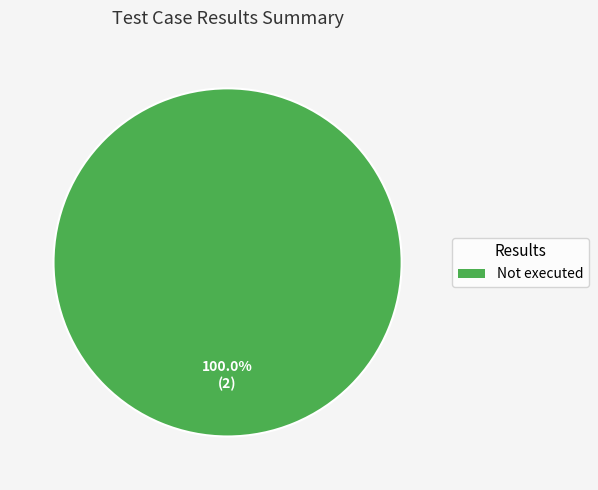

Does any single category account for the majority?

Yes